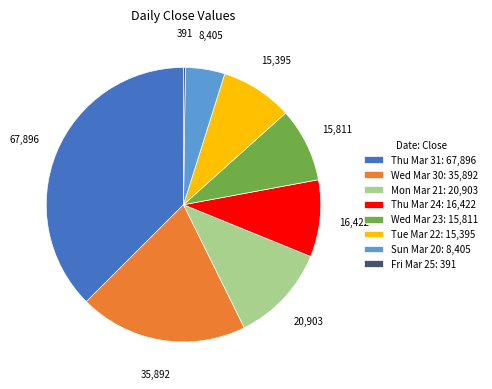

Which has a higher value, Sun Mar 20: 8,405 or Wed Mar 23: 15,811?

Wed Mar 23: 15,811